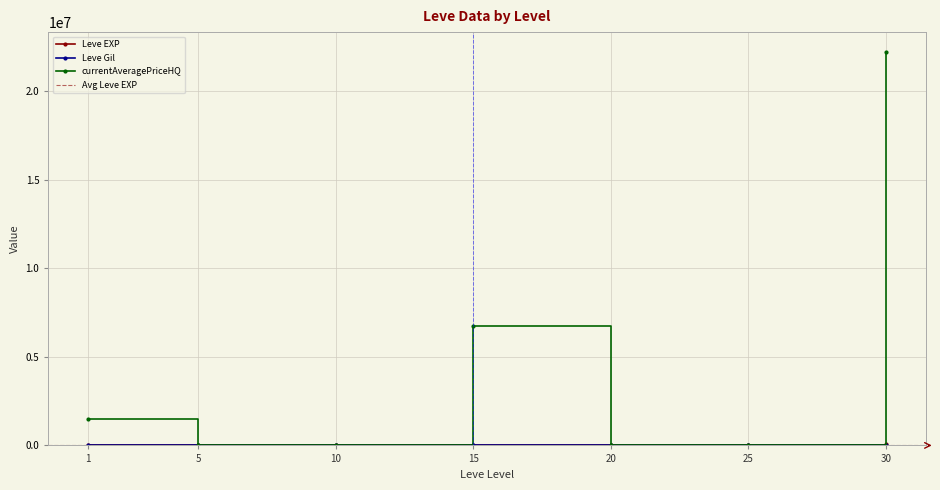

What is the total value across all series at 25?

37151.0